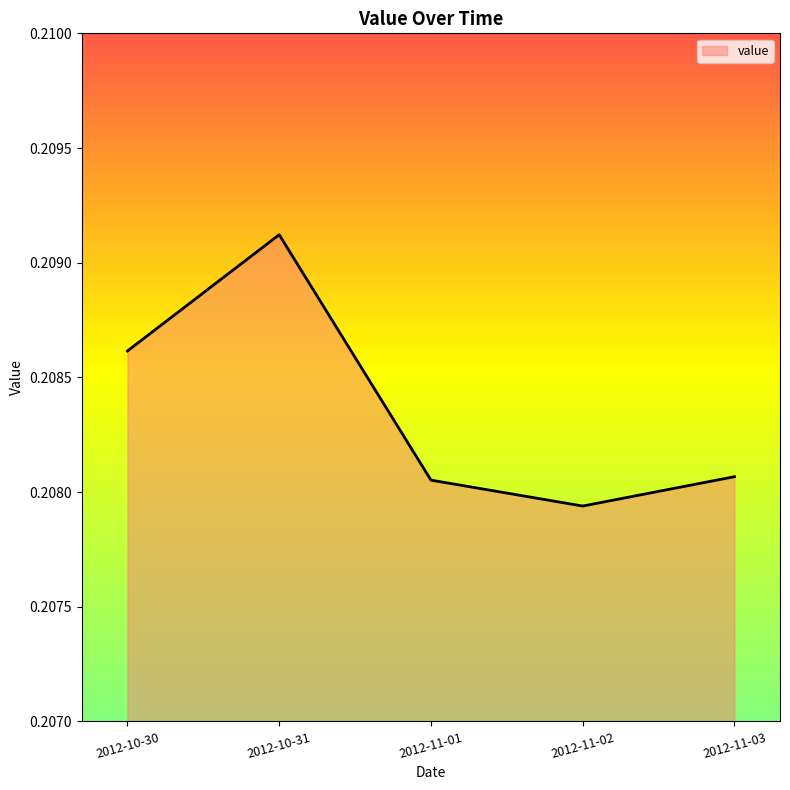

How many lines are shown in the chart?

1